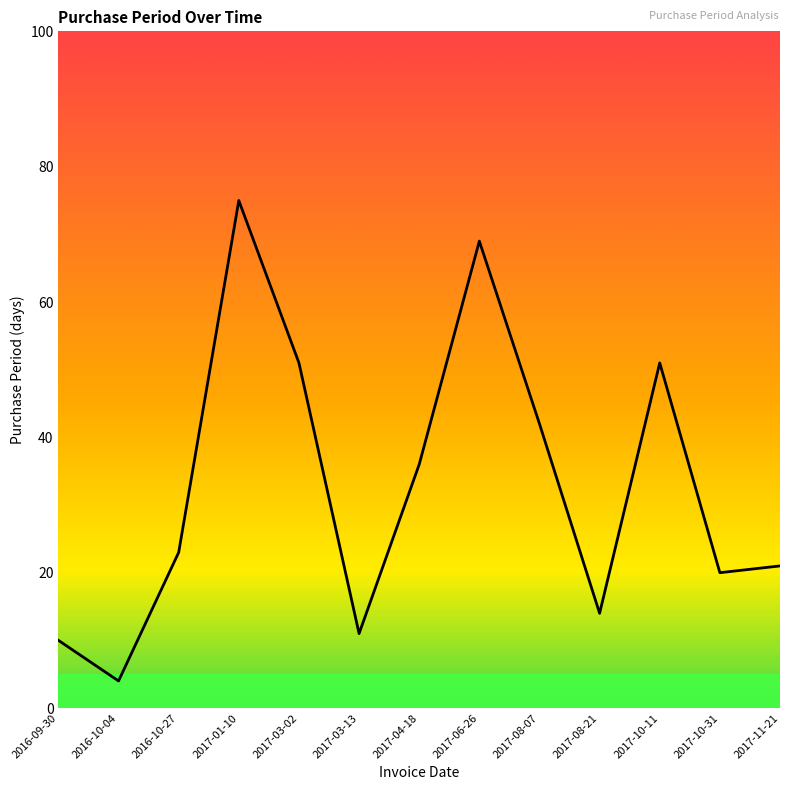

Reading left to right, list all the values displayed in this chart.

2016-09-30=10	2016-10-04=4	2016-10-27=23	2017-01-10=75	2017-03-02=51	2017-03-13=11	2017-04-18=36	2017-06-26=69	2017-08-07=42	2017-08-21=14	2017-10-11=51	2017-10-31=20	2017-11-21=21